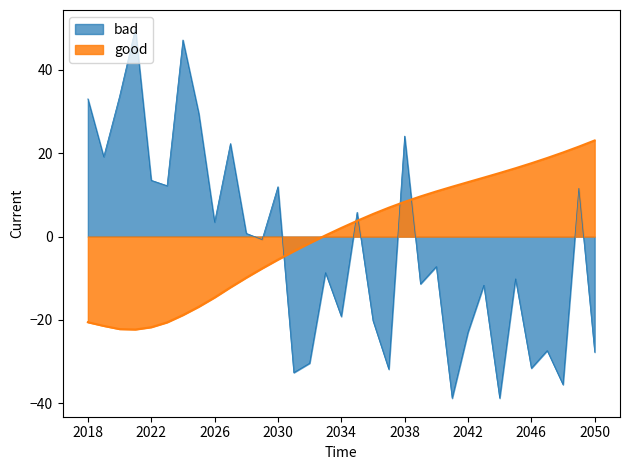

True or false: the data shows -12.2 at 2027.

True